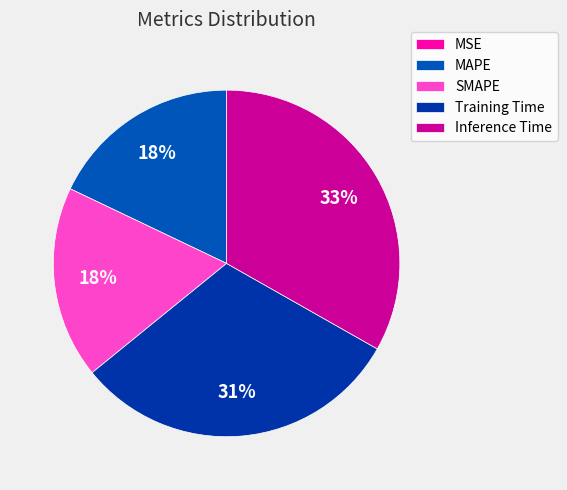

The Inference Time slice represents 39% of the pie. True or false?

False